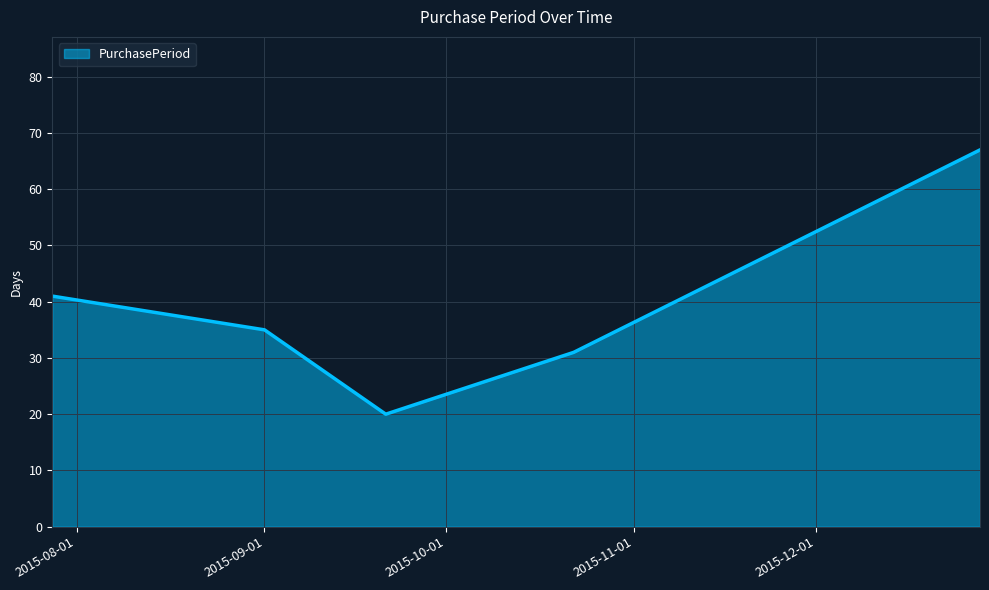

How many lines are shown in the chart?

1